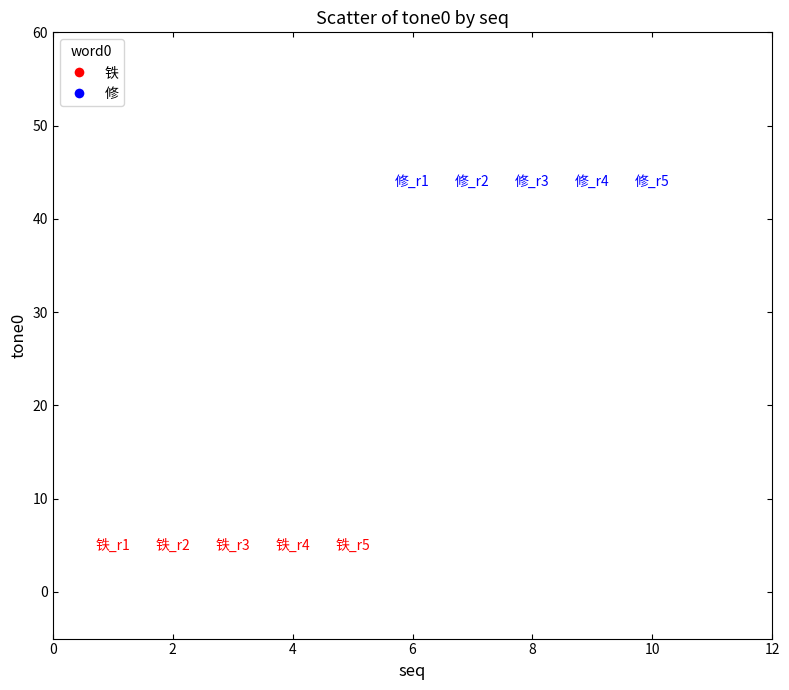

Which series contains the highest Y value?

修